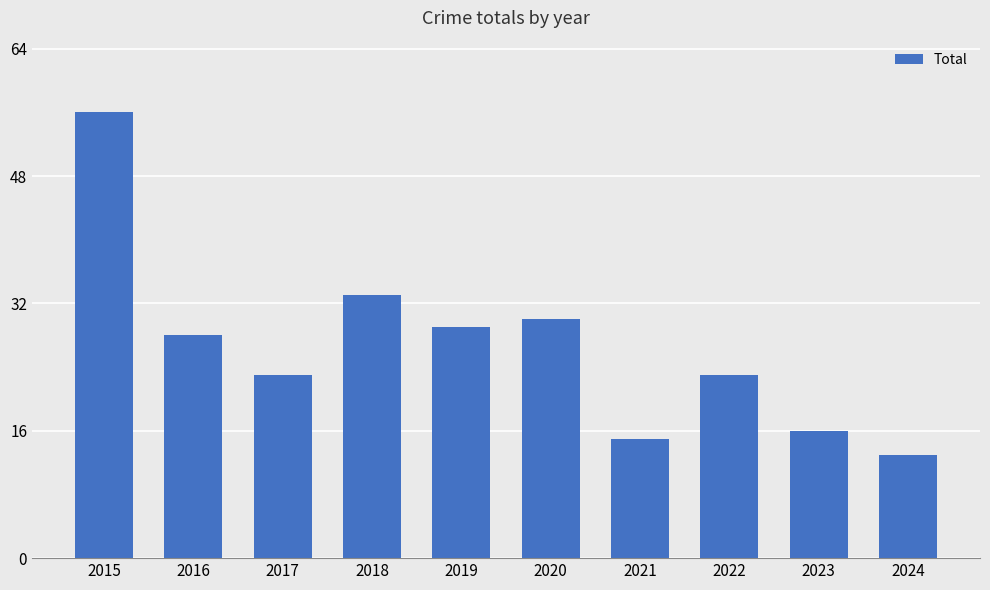

Where does the data first go above 28?

2015